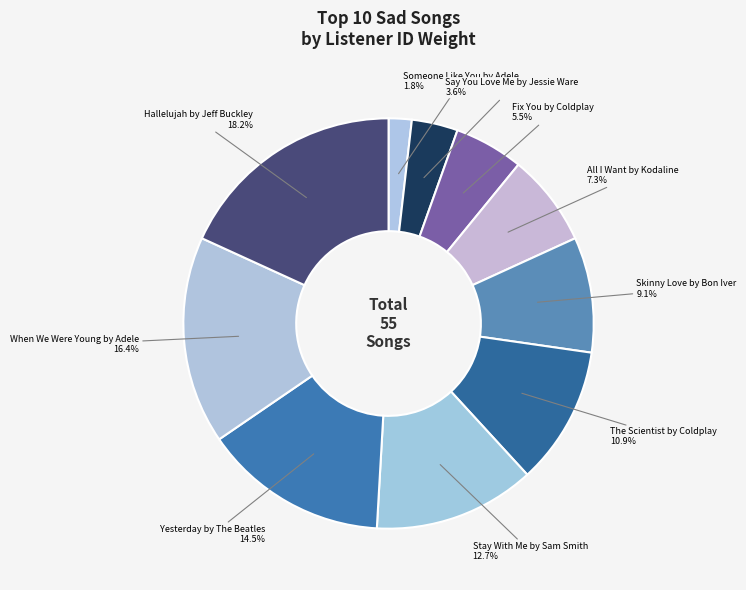

Does Hallelujah by Jeff Buckley represent more than half of the total?

No